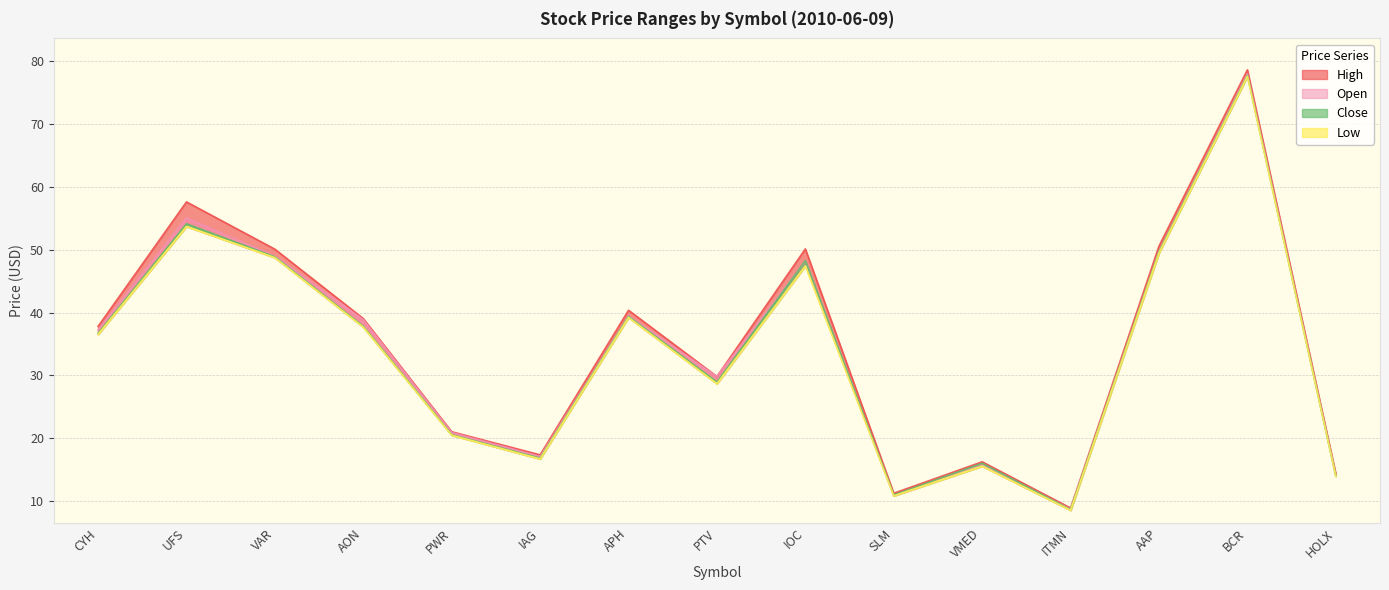

At which category does the chart reach its peak across all series?

BCR